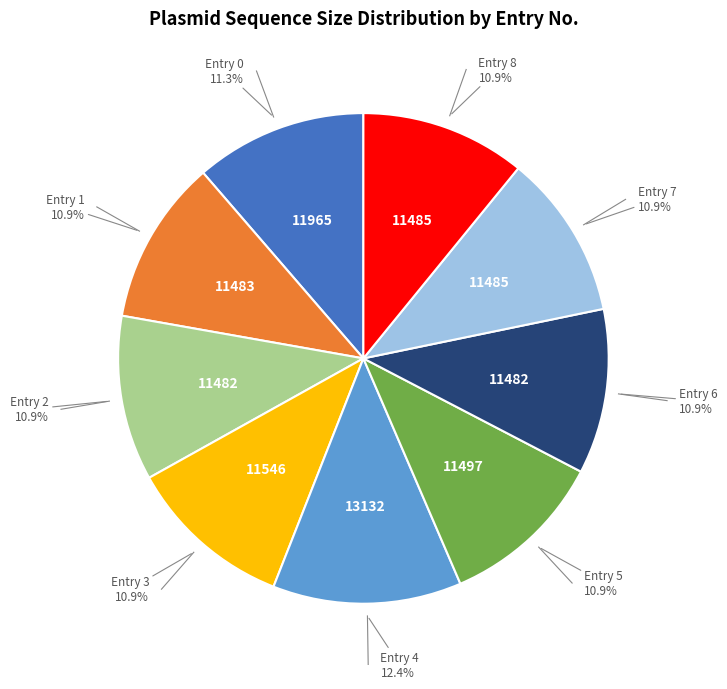

What percentage do Entry 7 and Entry 3 together represent?

21.8%